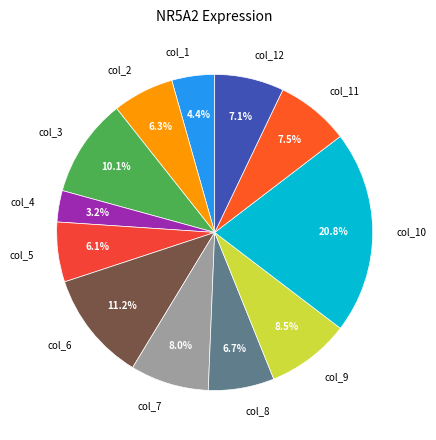

Which has a higher value, col_6 or col_2?

col_6